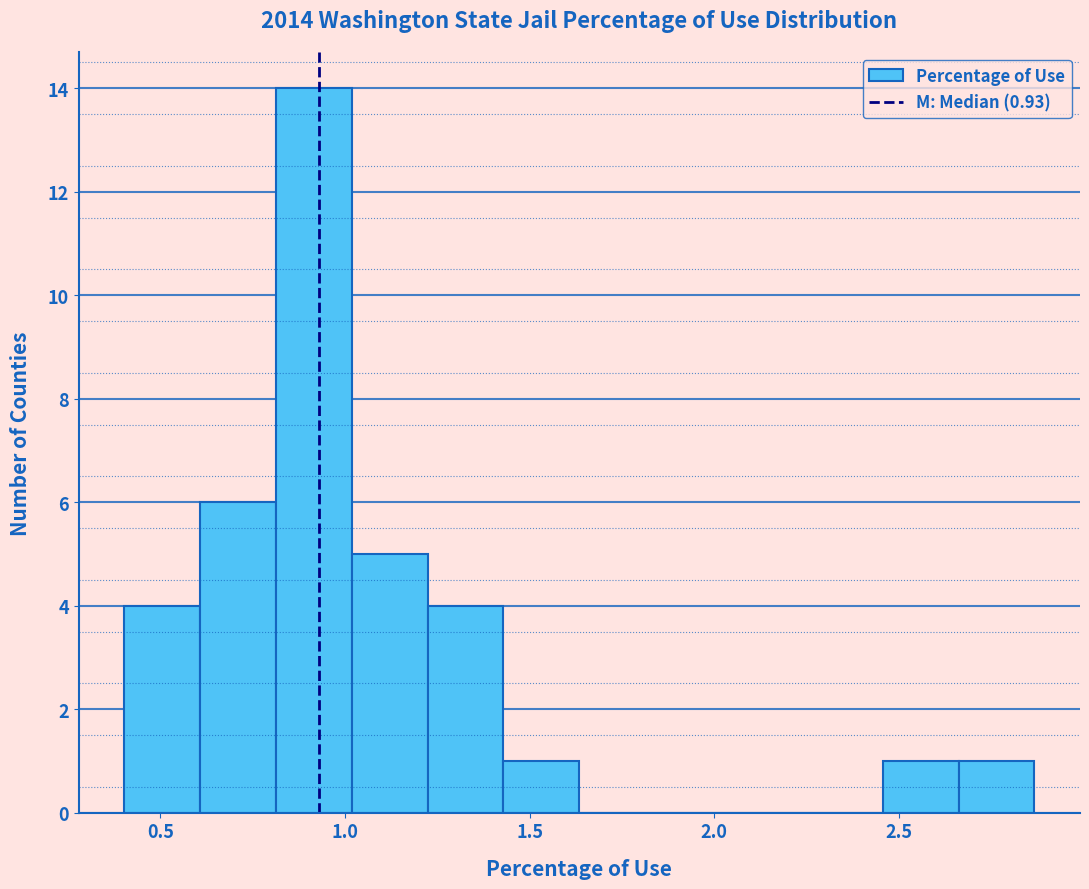

How tall is the bar that spans 2.65 to 2.85 on the x-axis? Neither the bar edges nor the heights are printed on the chart, so give them approximately, as read against the axes.

1